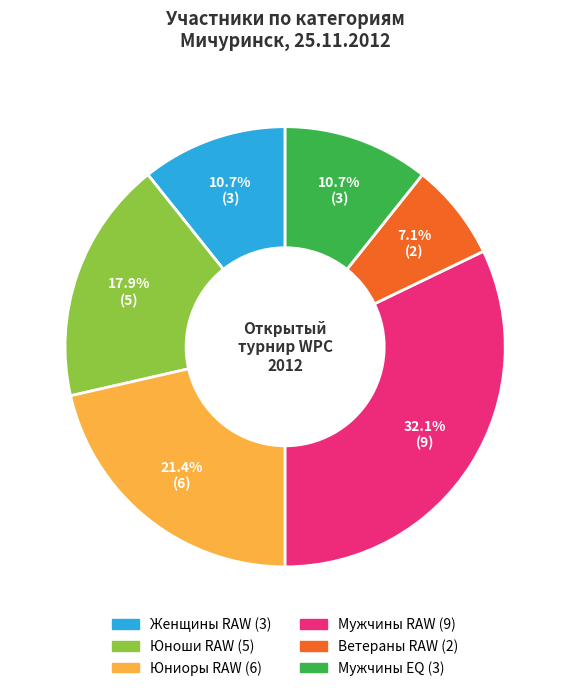

Between Юноши RAW and Мужчины EQ, which is larger?

Юноши RAW